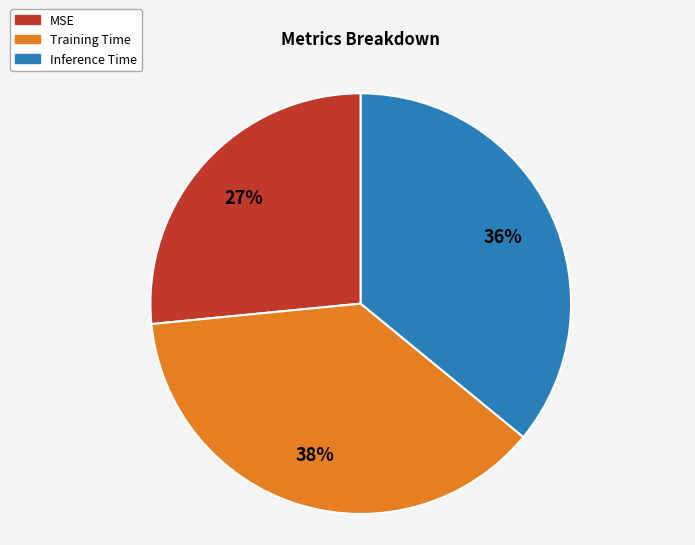

What percentage is the Inference Time slice, to the nearest percent?

36%